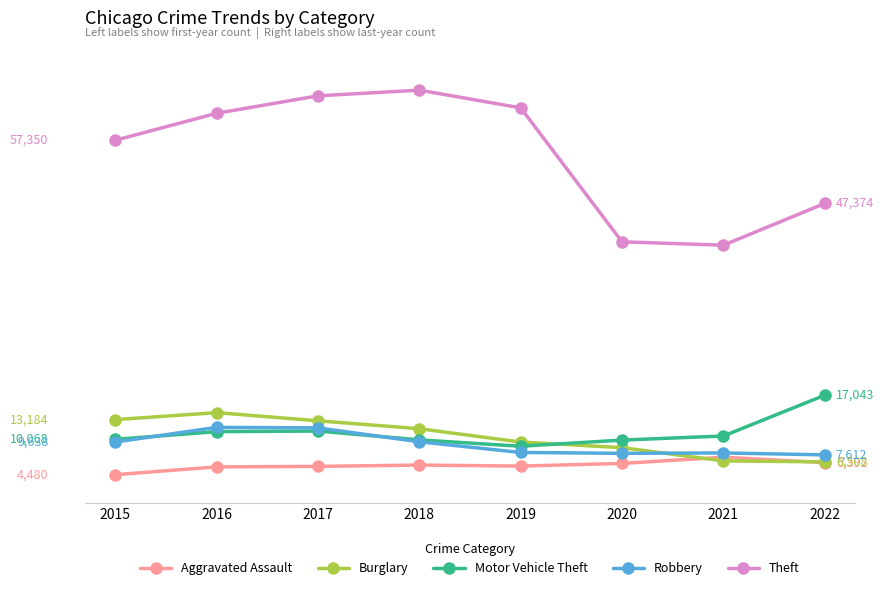

Reading right to left, what are all the values shown in this chart?

Aggravated Assault: 2022=6392	2021=7242	2020=6263	2019=5840	2018=6001	2017=5793	2016=5712	2015=4480
Burglary: 2022=6508	2021=6658	2020=8755	2019=9639	2018=11746	2017=13001	2016=14289	2015=13184
Motor Vehicle Theft: 2022=17043	2021=10595	2020=9953	2019=8977	2018=9983	2017=11380	2016=11286	2015=10068
Robbery: 2022=7612	2021=7919	2020=7856	2019=7994	2018=9679	2017=11880	2016=11960	2015=9638
Theft: 2022=47374	2021=40762	2020=41304	2019=62480	2018=65282	2017=64380	2016=61618	2015=57350